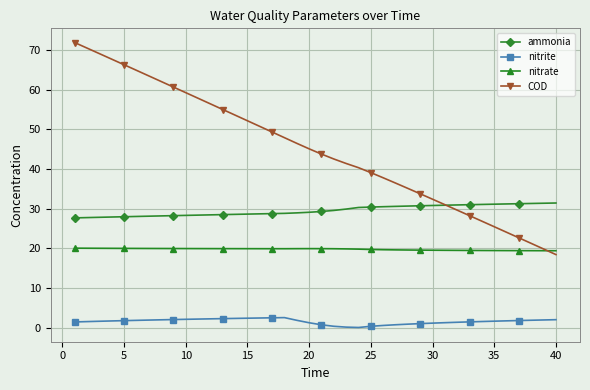

True or false: nitrite and COD intersect in this chart.

False